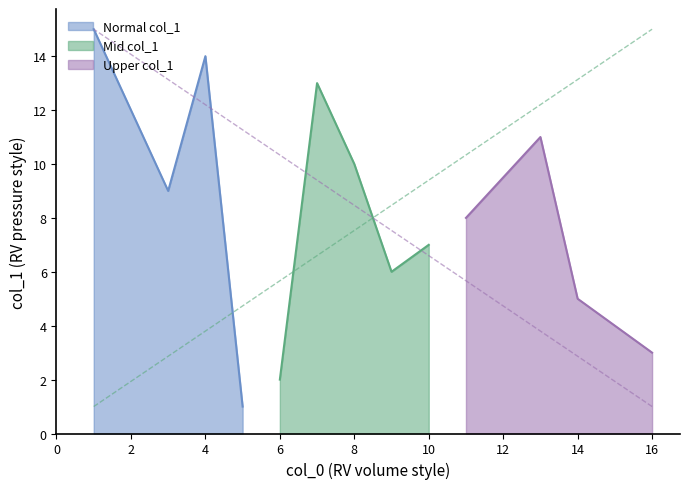

Rank the categories by value from highest to lowest.

1, 4, 7, 2, 13, 8, 3, 11, 10, 9, 14, 15, 16, 6, 5